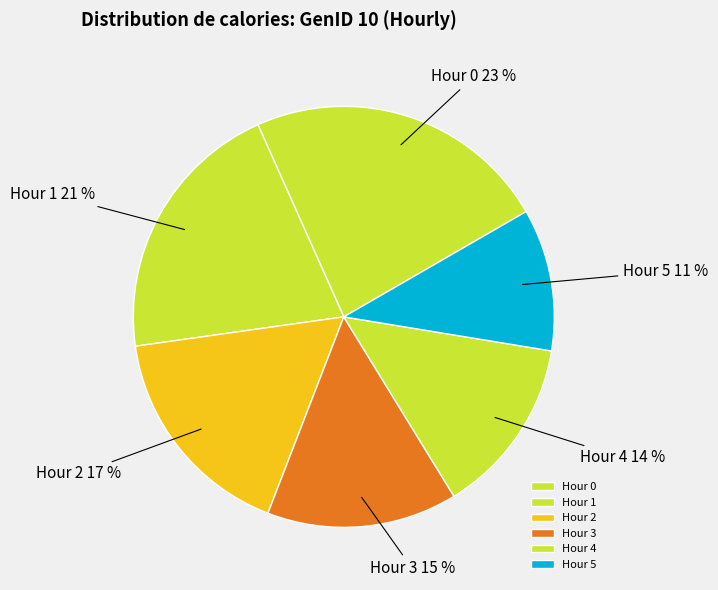

Rank the categories by value from highest to lowest.

Hour 0, Hour 1, Hour 2, Hour 3, Hour 4, Hour 5